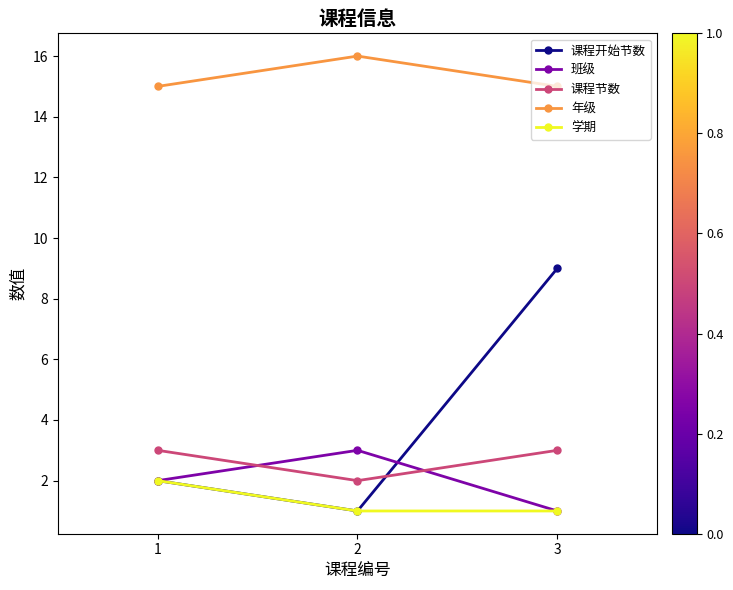

What is the sum of the 学期 values at 2 and 1?

3